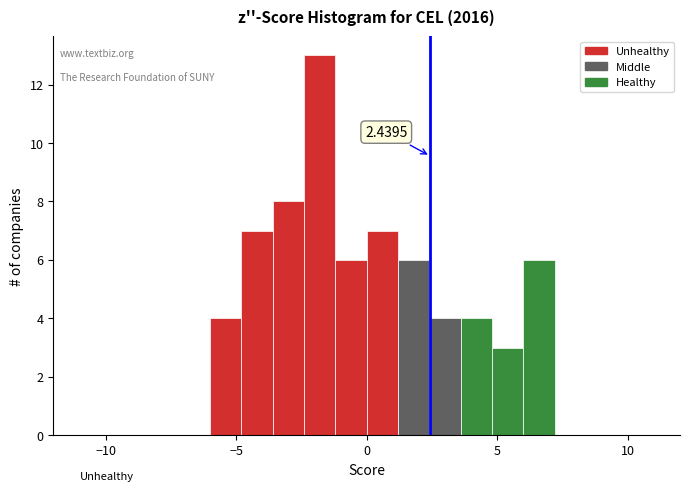

Around what value on the x-axis is the tallest bar? Give the approximate position of its centre, as read against the axis.

-2.0